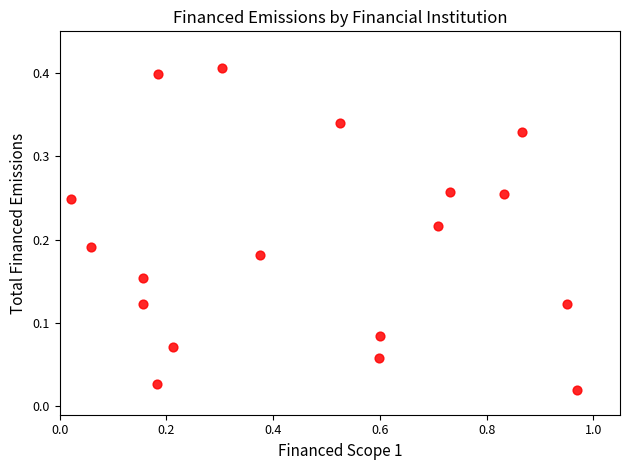

What is the range of X values (max minus min)?

0.9